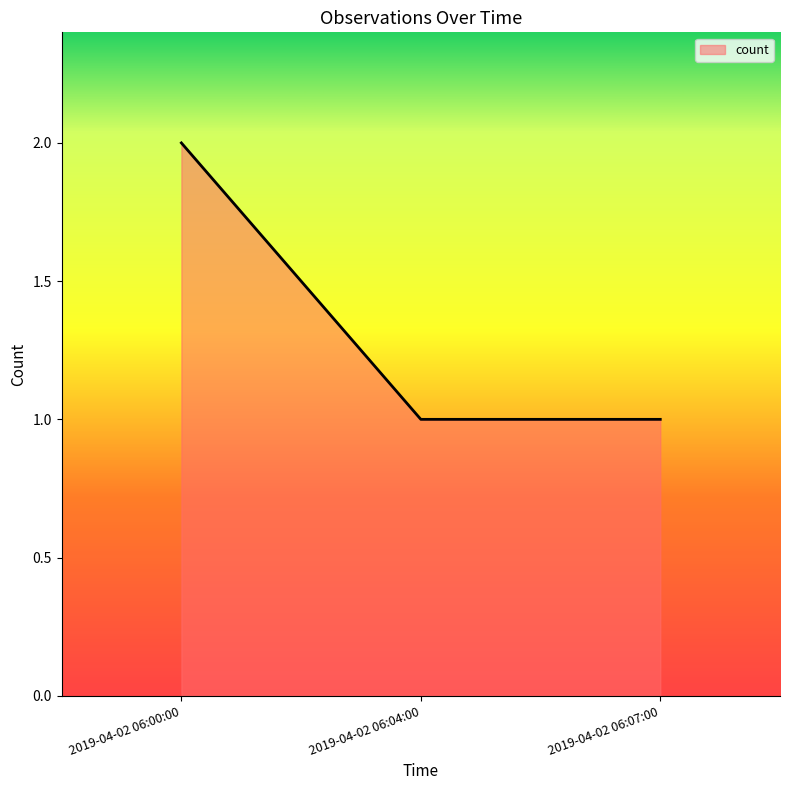

True or false: the data shows 2 at 2019-04-02 06:04:00.

False